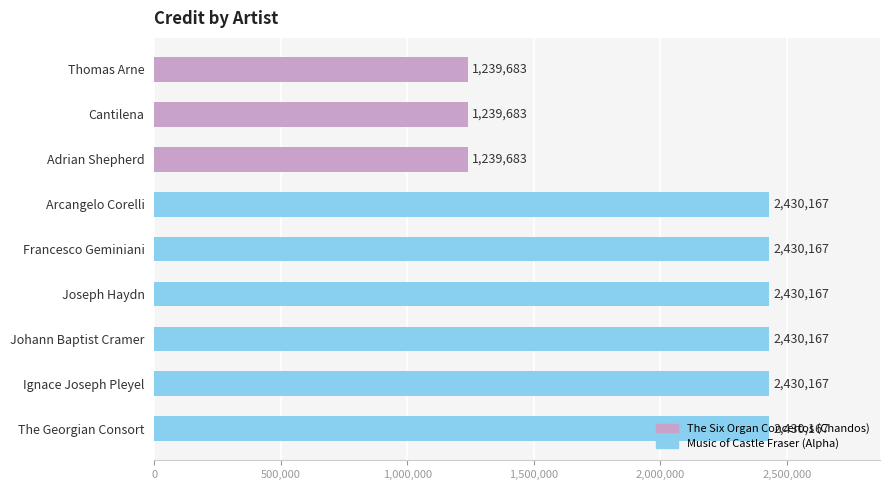

What position from the bottom is The Georgian Consort?

1